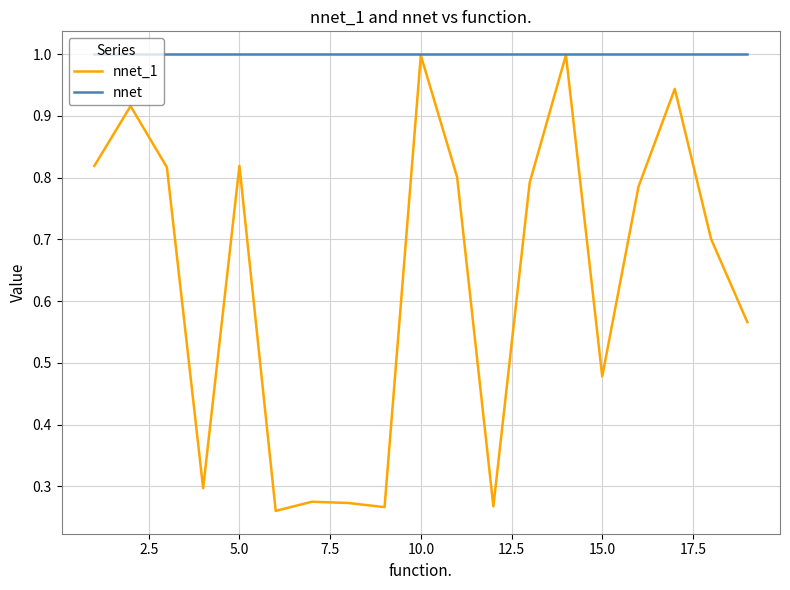

At how many categories does at least one series exceed 0?

19